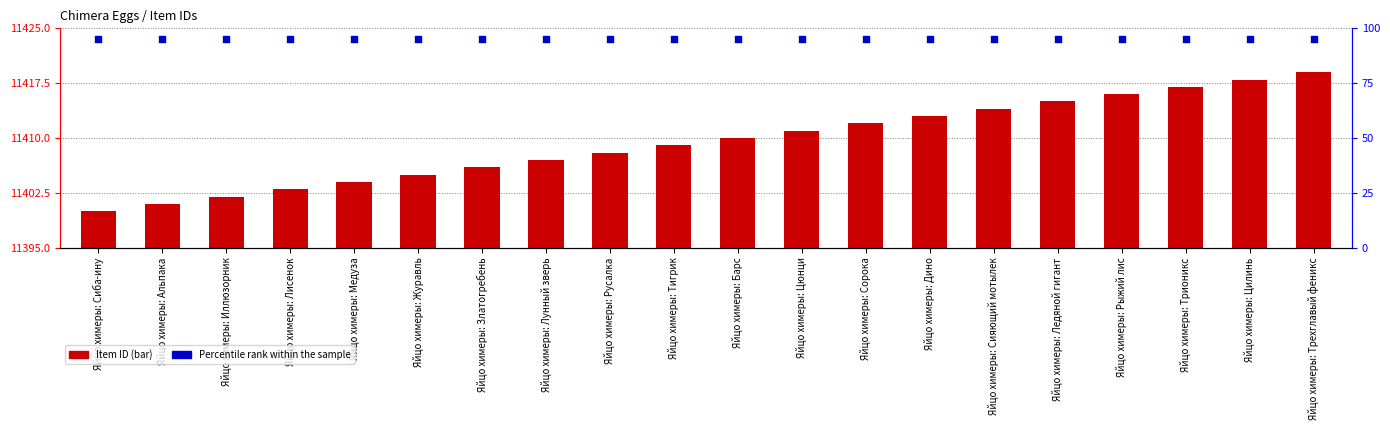

Which series contains the highest Y value?

Item ID